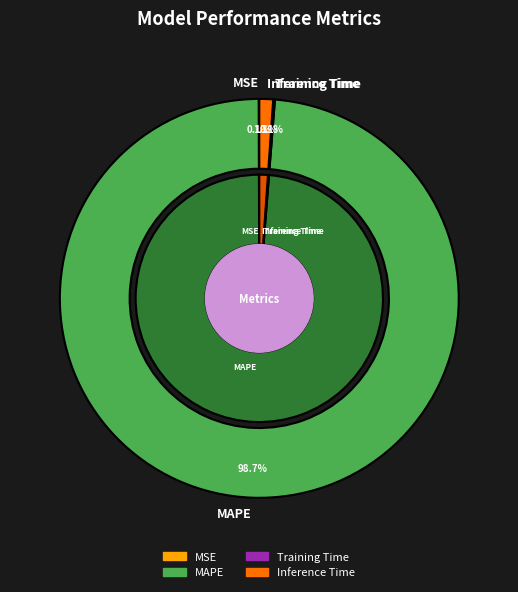

Which slice represents more than half of the pie?

MAPE